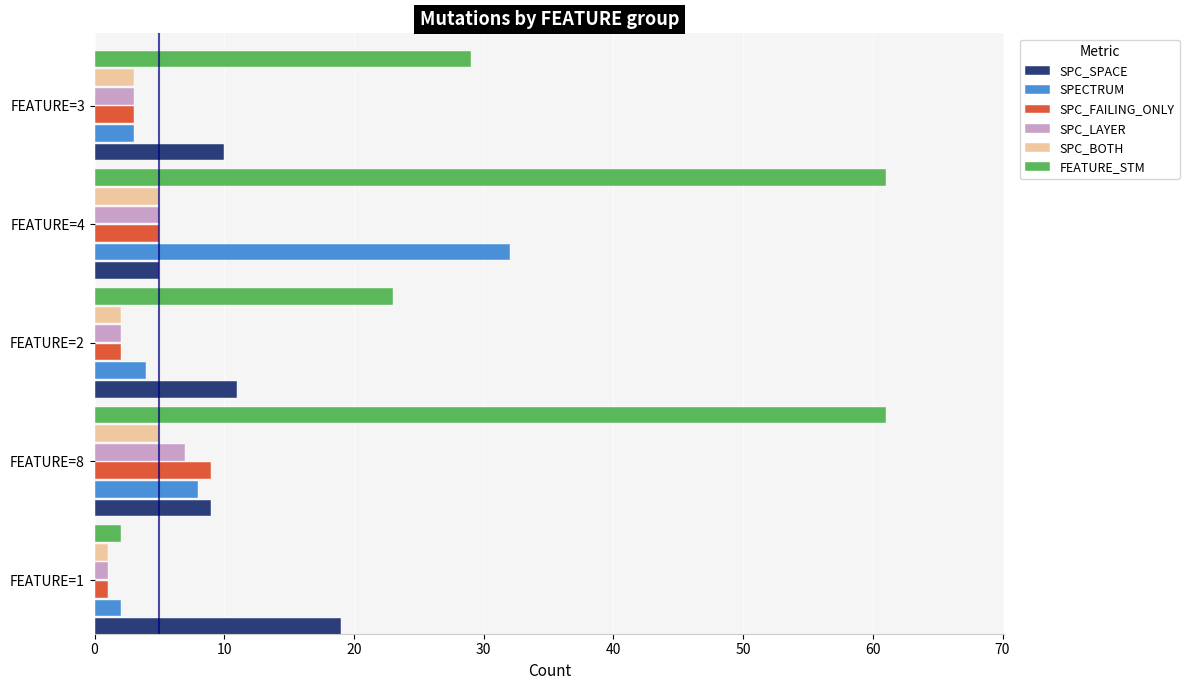

At which label is FEATURE_STM closest to 31?

FEATURE=3